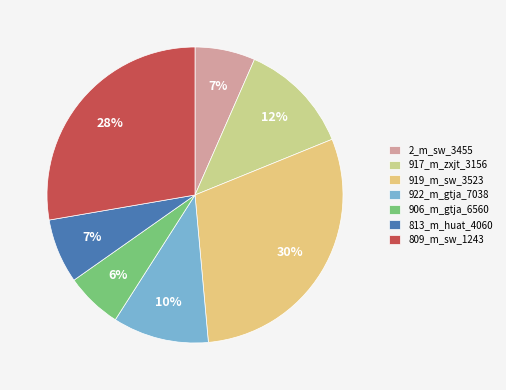

To the nearest percent, what is the difference between the largest and smallest slice percentages?

24%